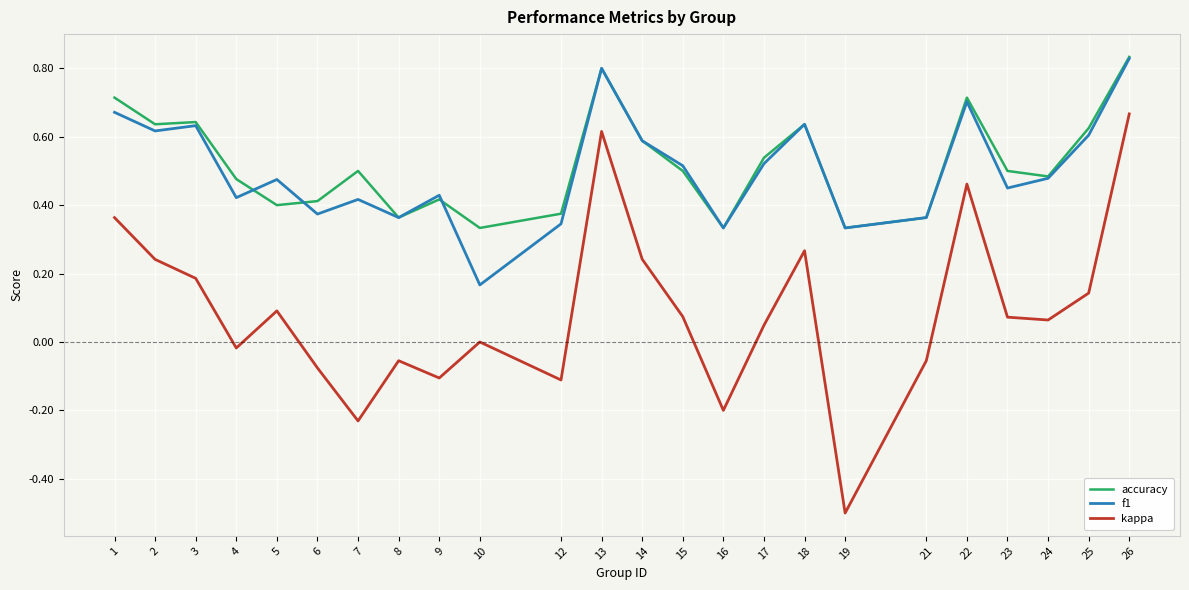

At how many categories does at least one series exceed 0?

24